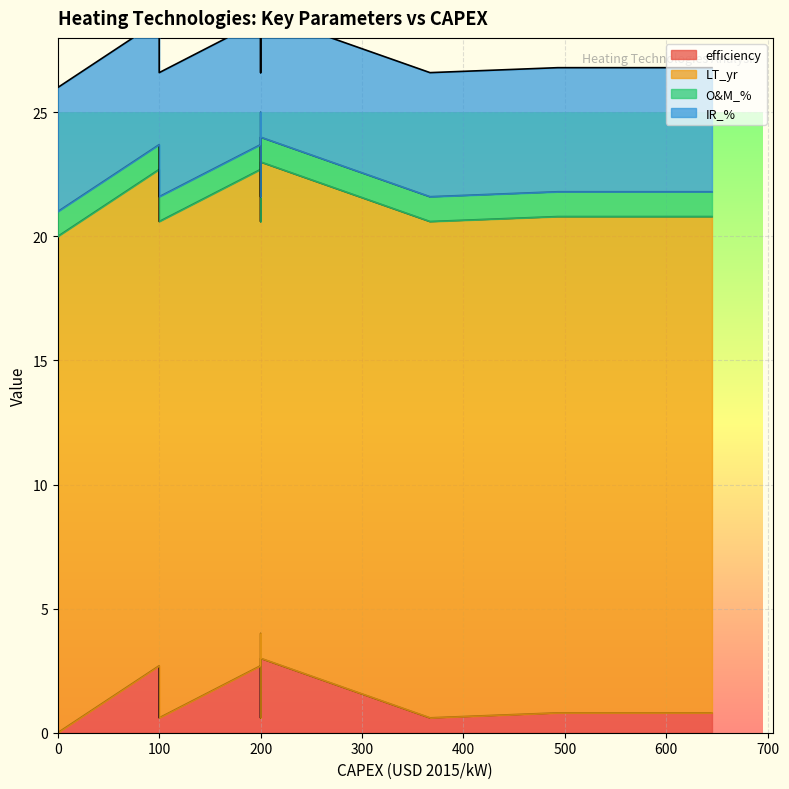

What is the spread (max minus min) of values at heatpump - water/water?

19.0